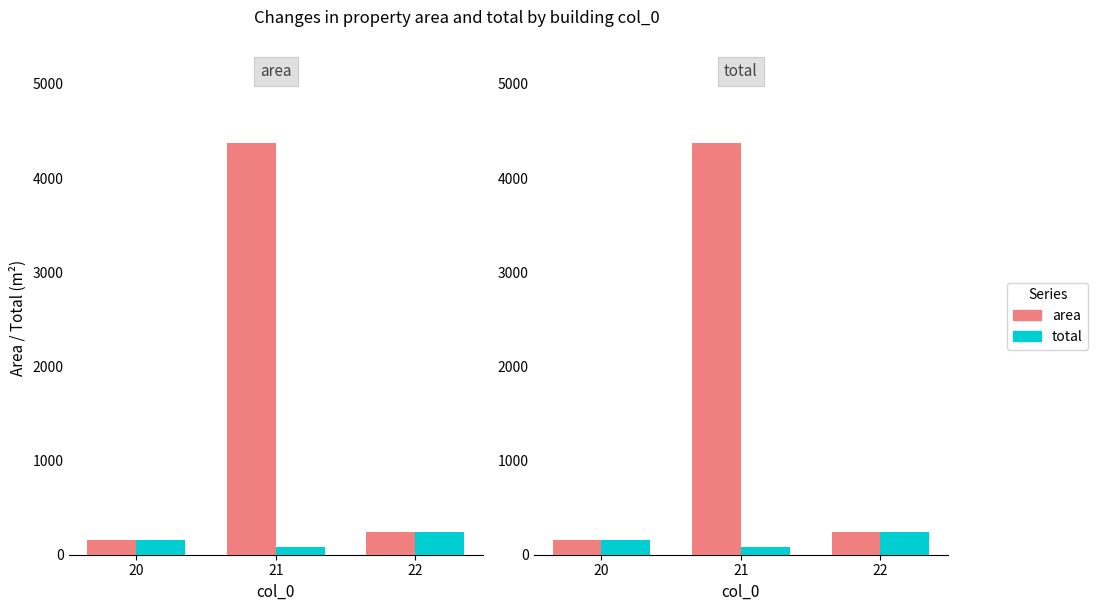

Count the number of data series in this chart.

2